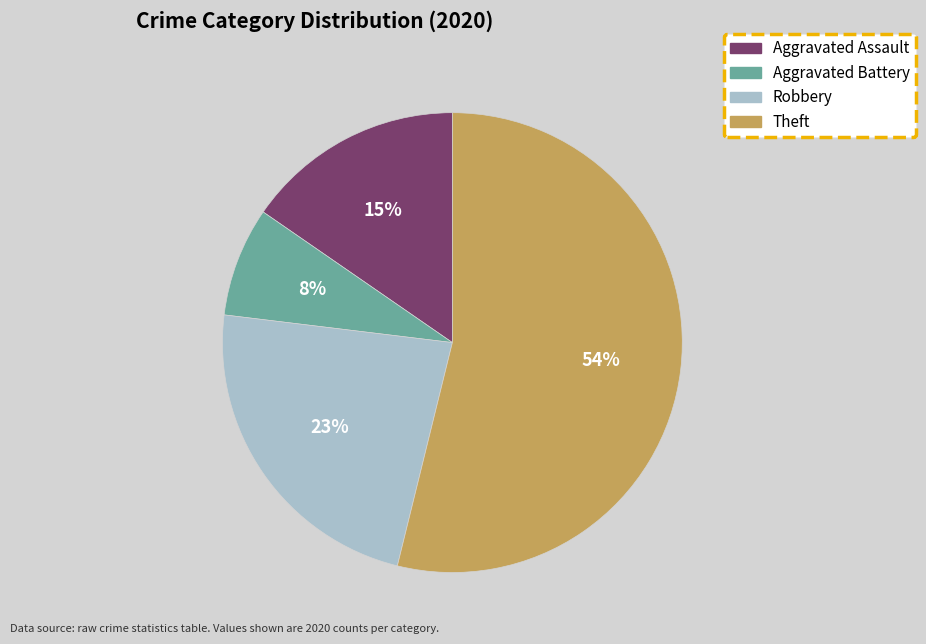

To the nearest percent, what portion does Robbery represent?

23%